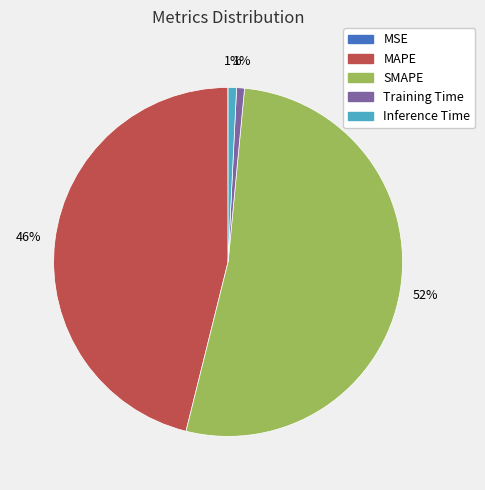

Which category has the biggest portion of the pie?

SMAPE